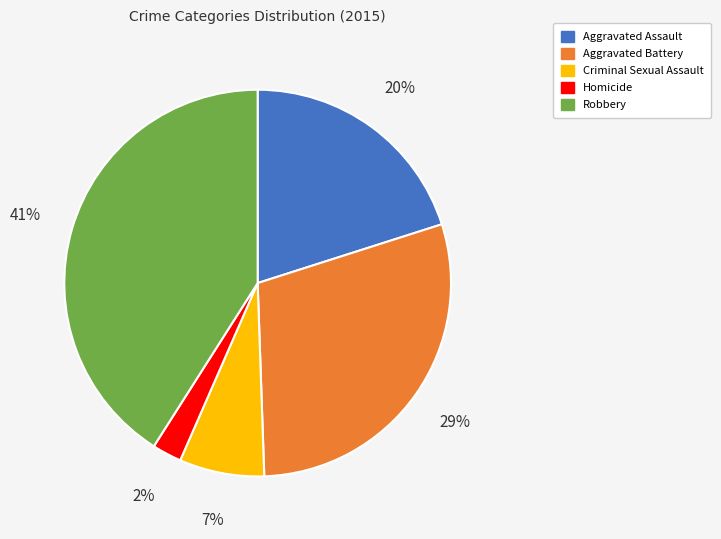

To the nearest percent, what percentage of the pie is Robbery?

41%